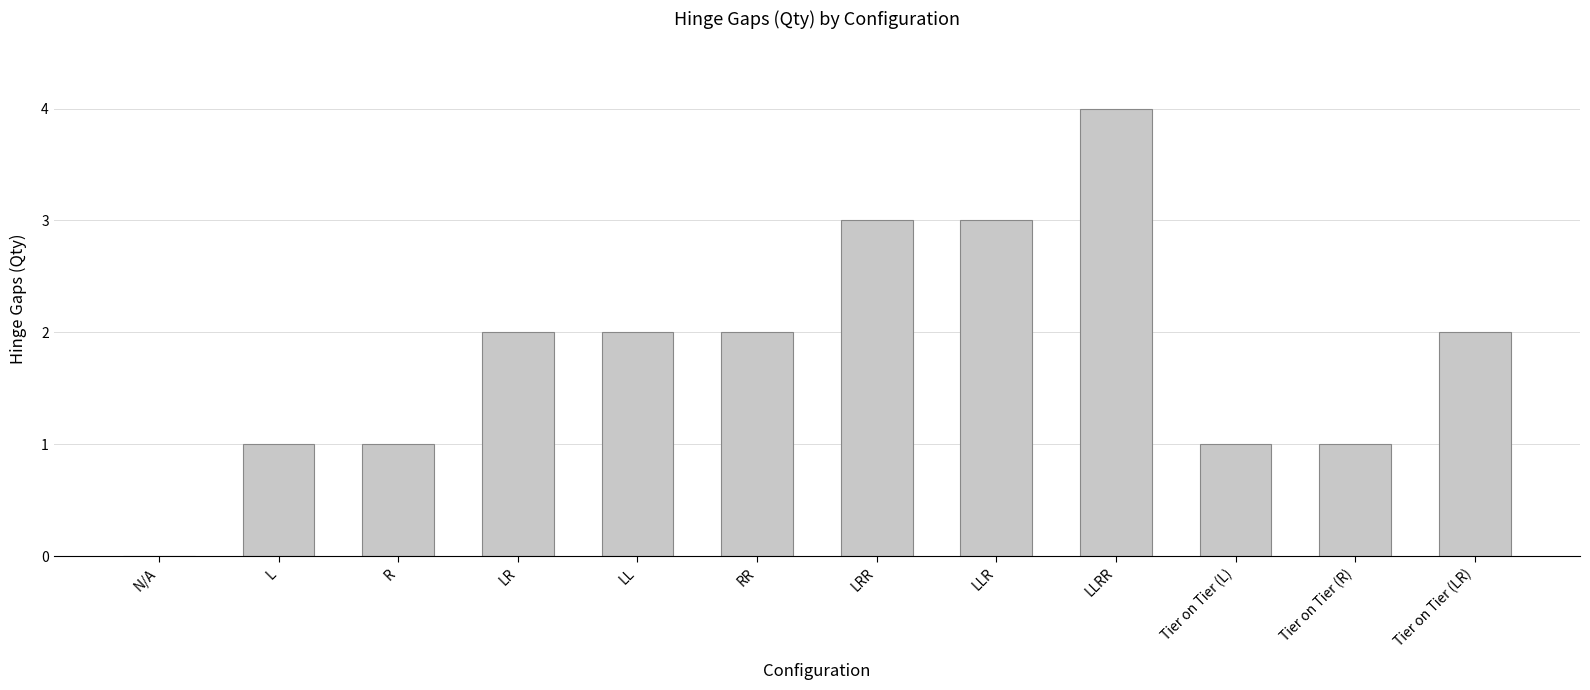

The chart shows a value of -2 at N/A. True or false?

False